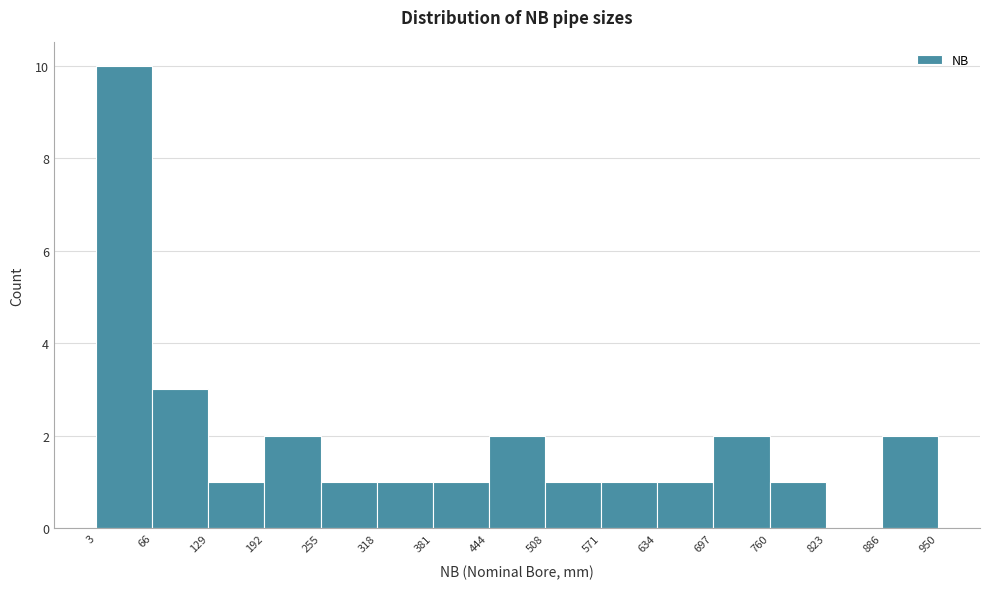

Reading left to right, transcribe this chart: for each bar, give the range it covers on the x-axis and its height. The values are not printed on the chart, so give them approximately, as read against the axis.

3 to 66: 10
66 to 129: 3
129 to 192: 1
192 to 255: 2
255 to 318: 1
318 to 381: 1
381 to 444: 1
444 to 508: 2
508 to 571: 1
571 to 634: 1
634 to 697: 1
697 to 760: 2
760 to 823: 1
823 to 886: 0
886 to 950: 2